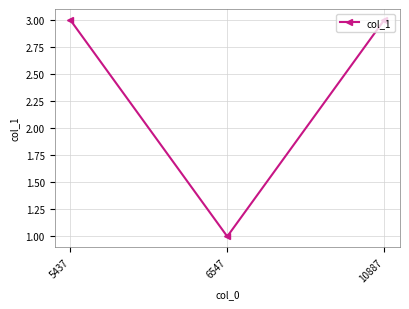

Between 10887 and 6547, which is larger?

10887